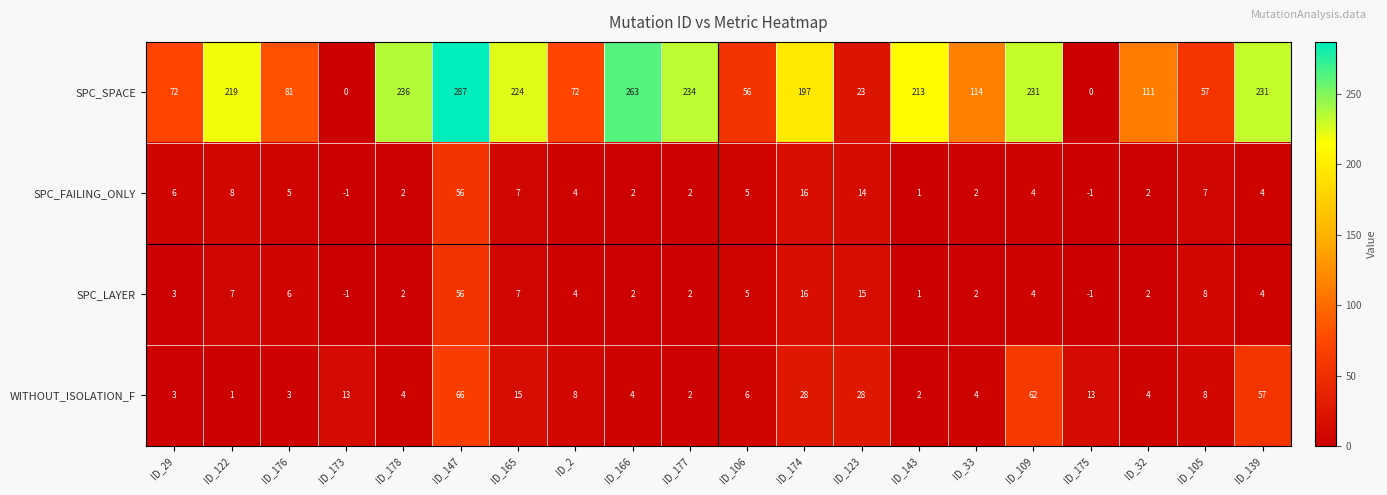

What is the difference between the second highest and minimum values in the WITHOUT_ISOLATION_F series?

61